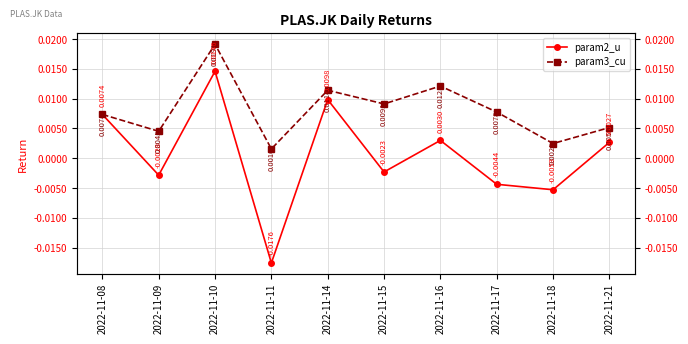

At which category is the sum across all series the highest?

2022-11-10